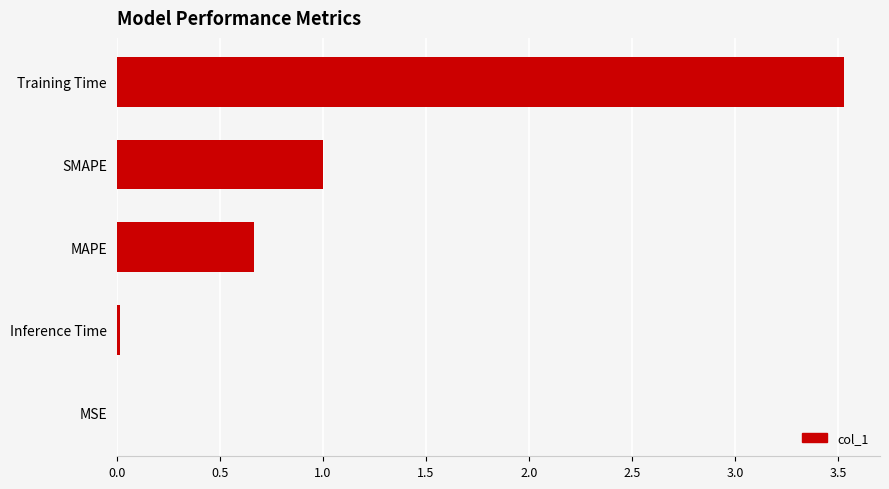

The chart shows a value of 3.5 at Training Time. True or false?

True